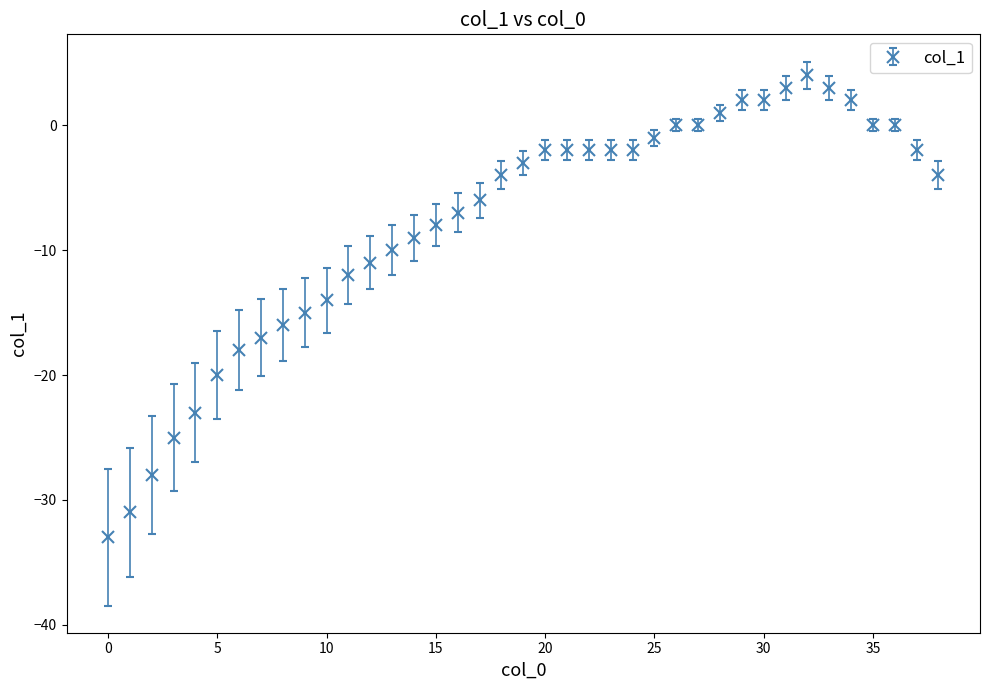

Does the chart have visible grid lines?

No